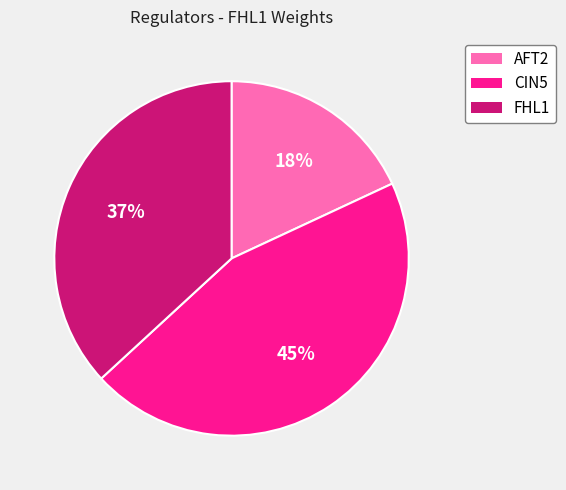

To the nearest percent, what is the combined percentage of AFT2 and FHL1?

55%